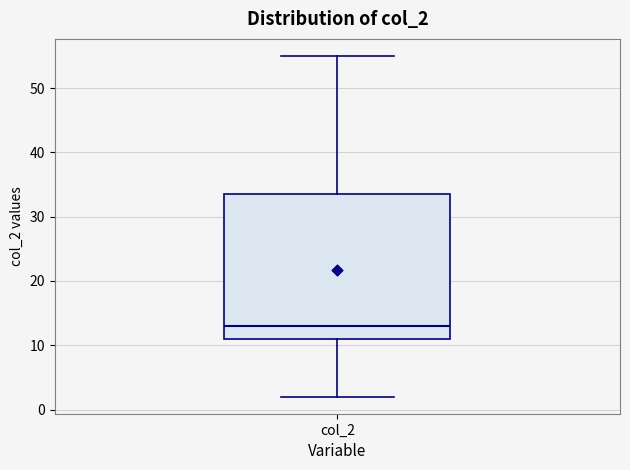

Where does the median line of the box for col_2 sit on the y-axis? The values are not printed on the chart, so give them approximately, as read against the axis.

13